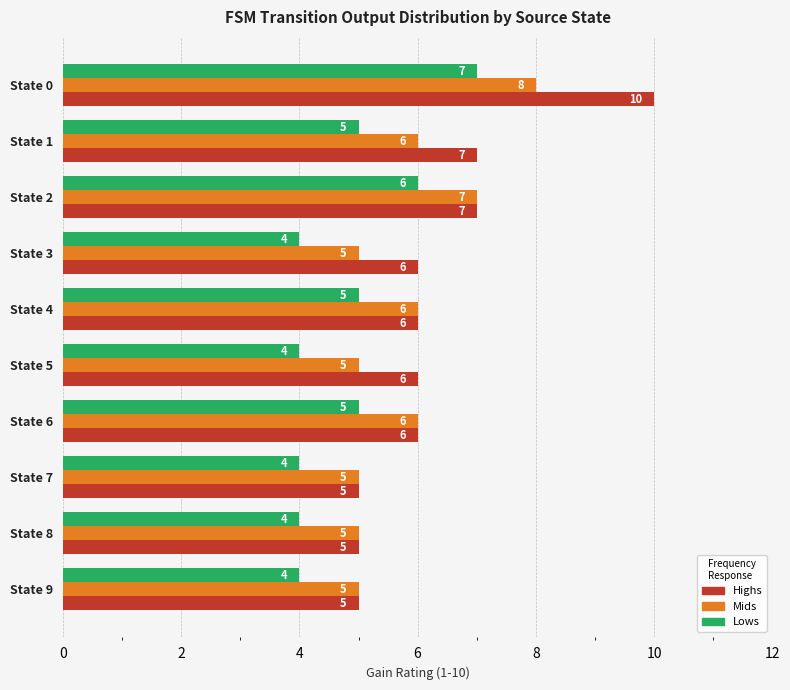

What is the difference between the maximum and minimum values in the Mids series?

3